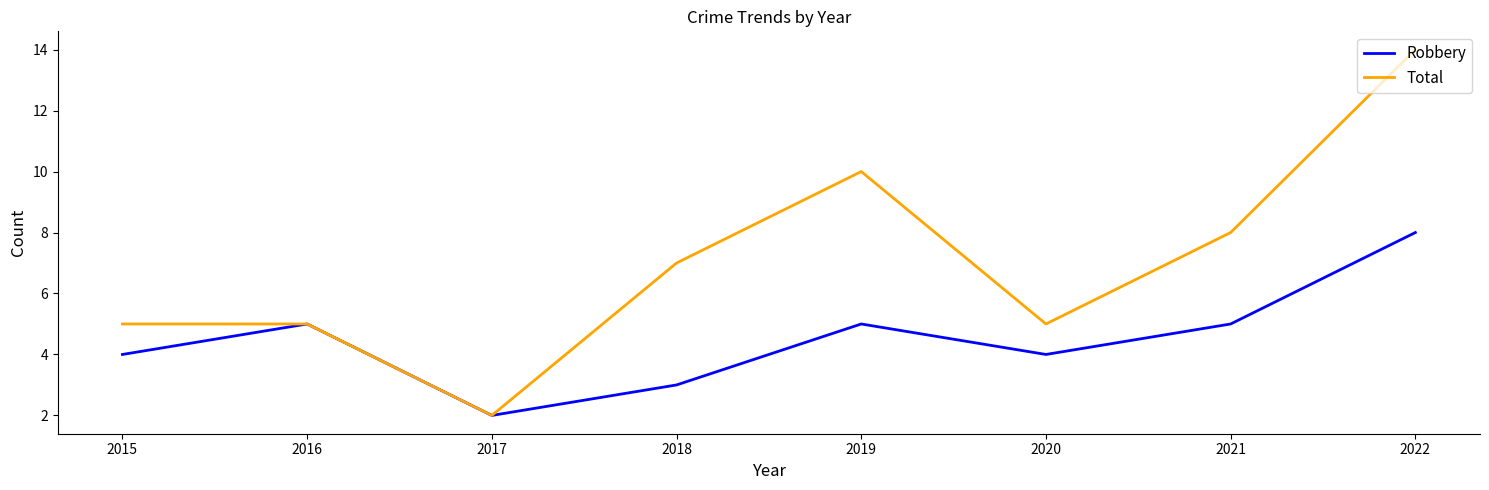

What is the total value across all series at 2019?

15